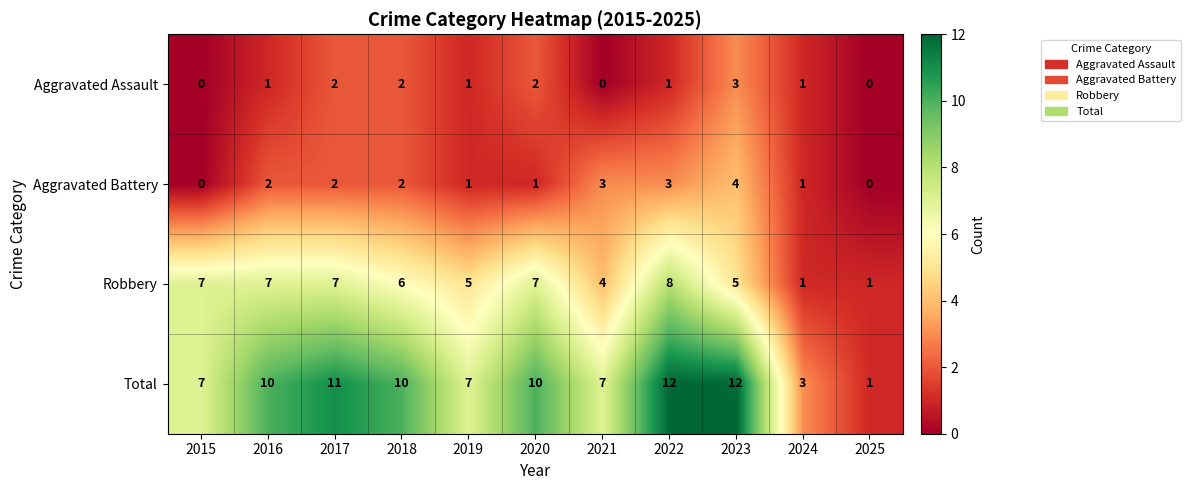

What is the highest value of the Robbery series?

8